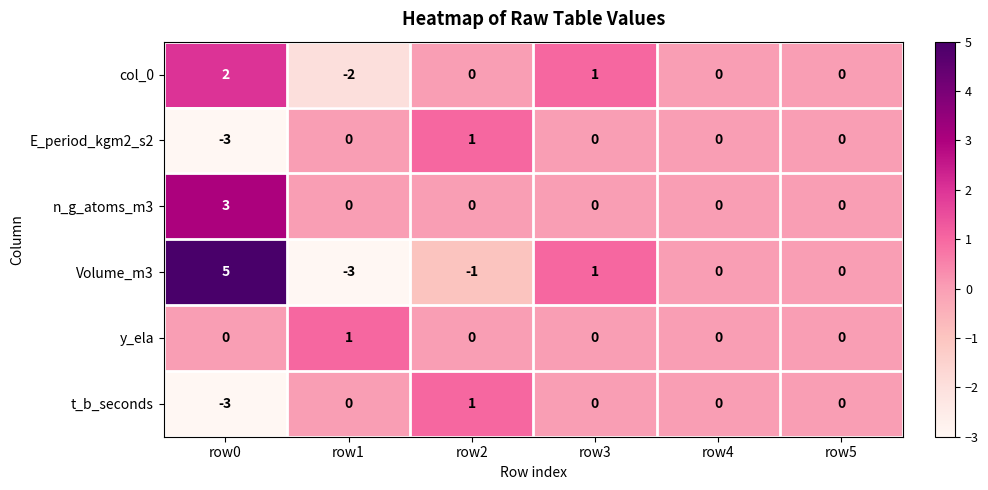

At row1, list the series in order from smallest to largest.

Volume_m3, col_0, E_period_kgm2_s2, n_g_atoms_m3, t_b_seconds, y_ela